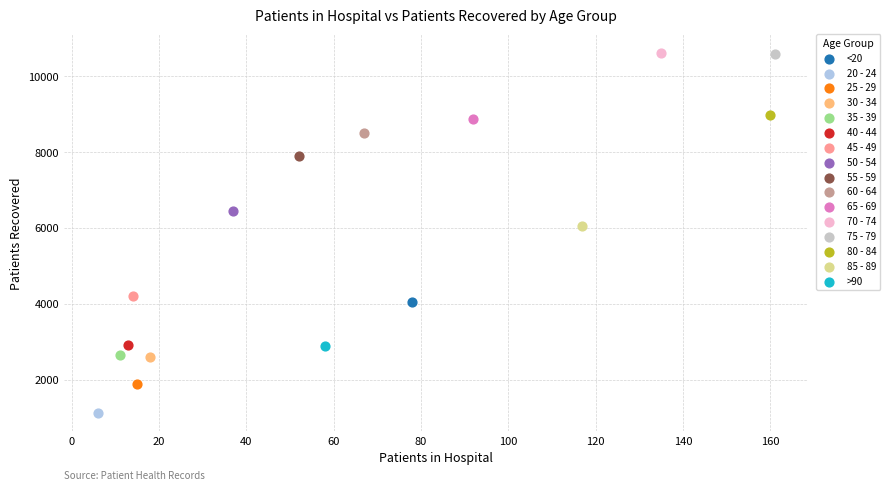

What are all the series names shown in the legend?

<20, 20 - 24, 25 - 29, 30 - 34, 35 - 39, 40 - 44, 45 - 49, 50 - 54, 55 - 59, 60 - 64, 65 - 69, 70 - 74, 75 - 79, 80 - 84, 85 - 89, >90